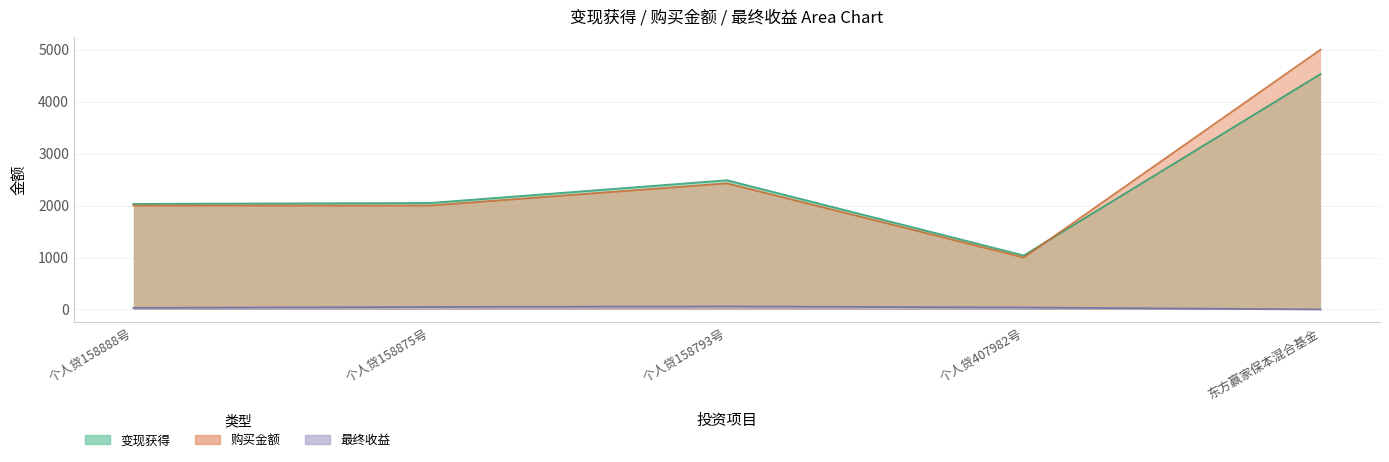

How many categories are shown in the chart?

5